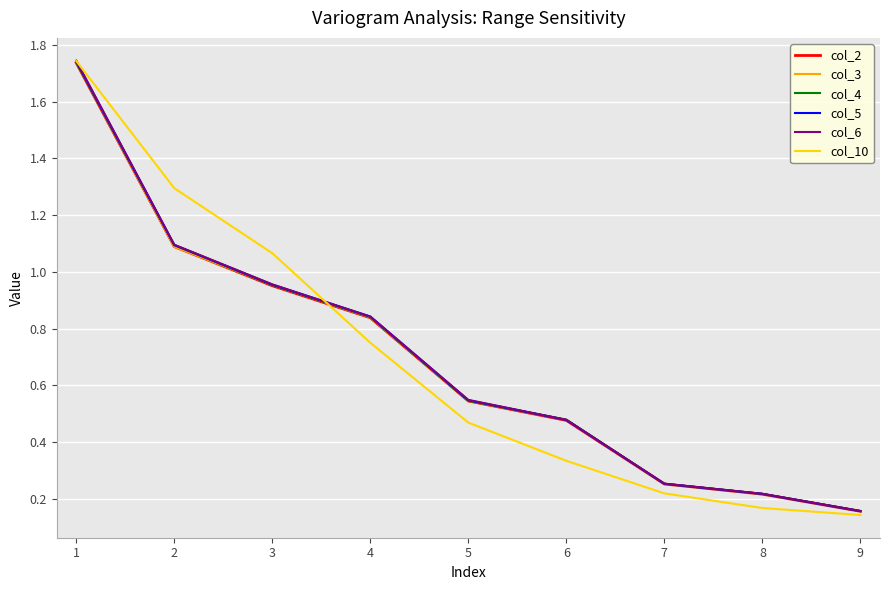

The value of col_4 at 8 is 0.2. True or false?

True